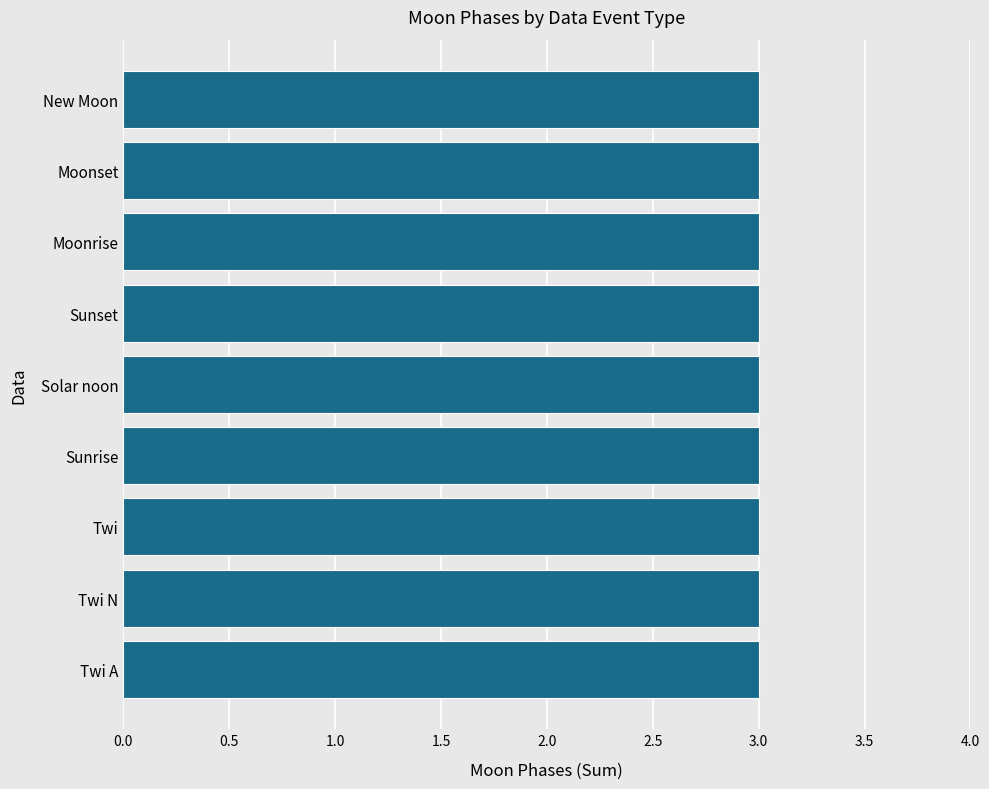

At which category does the chart reach its peak across all series?

Twi N